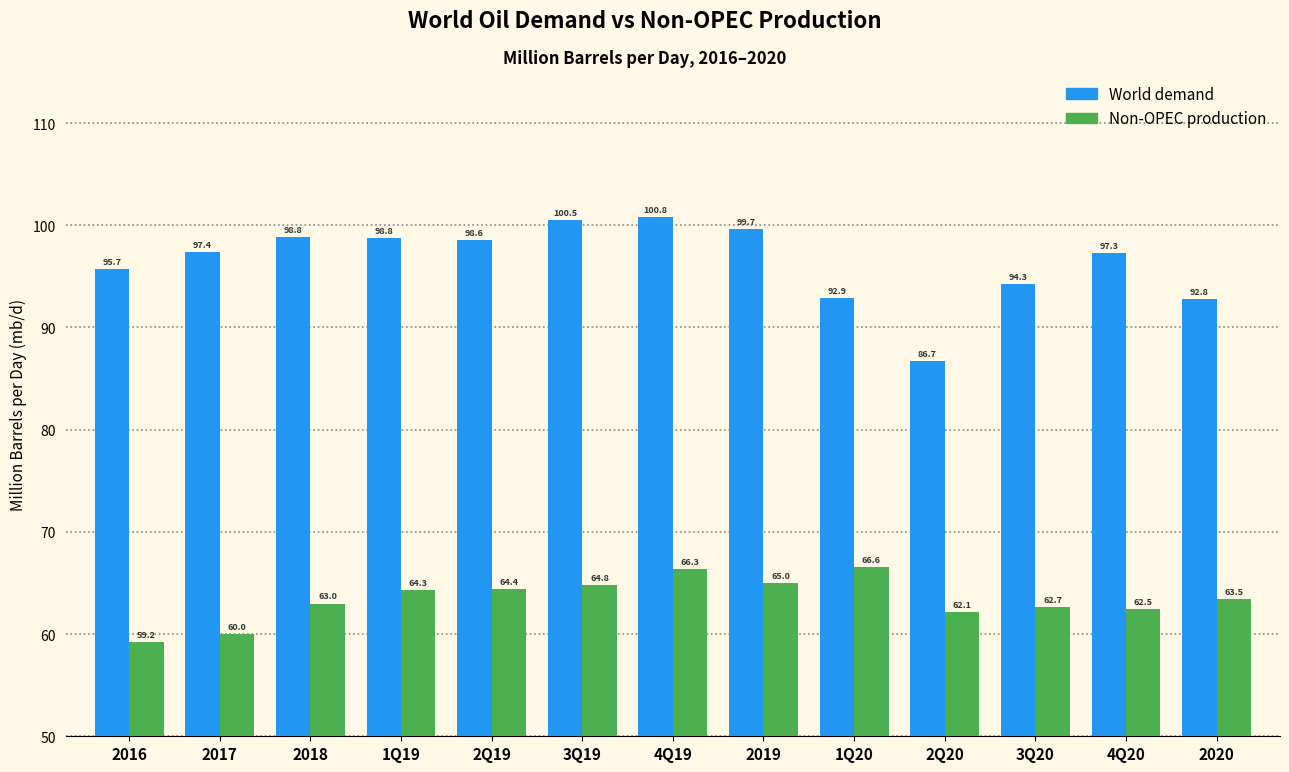

Which series has the widest spread of values?

World demand